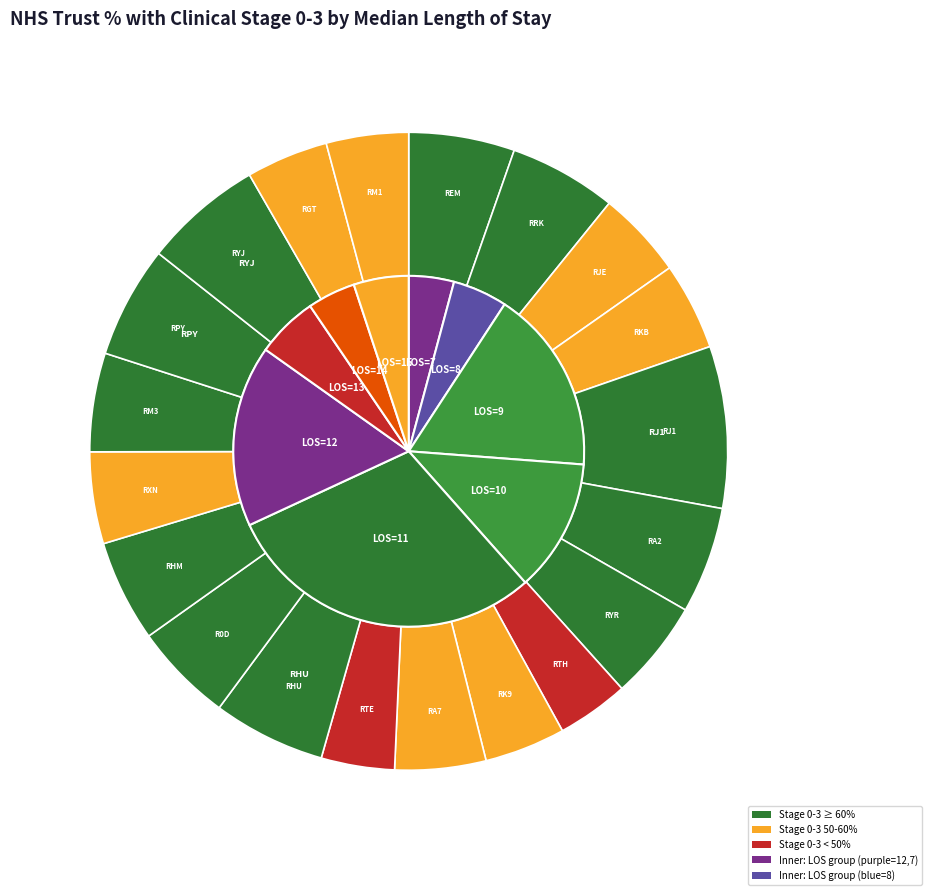

Count the number of slices in the pie.

20